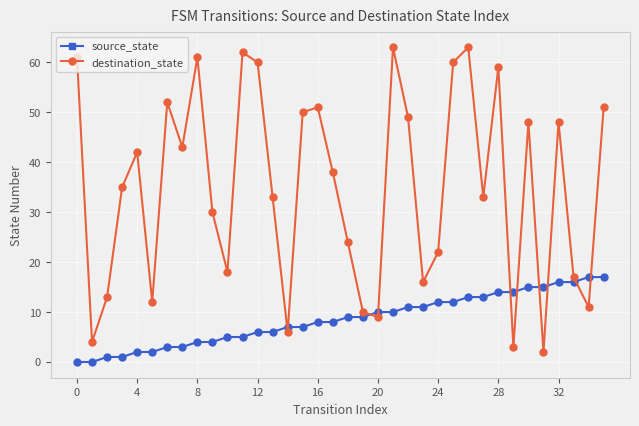

Does the chart have visible grid lines?

Yes